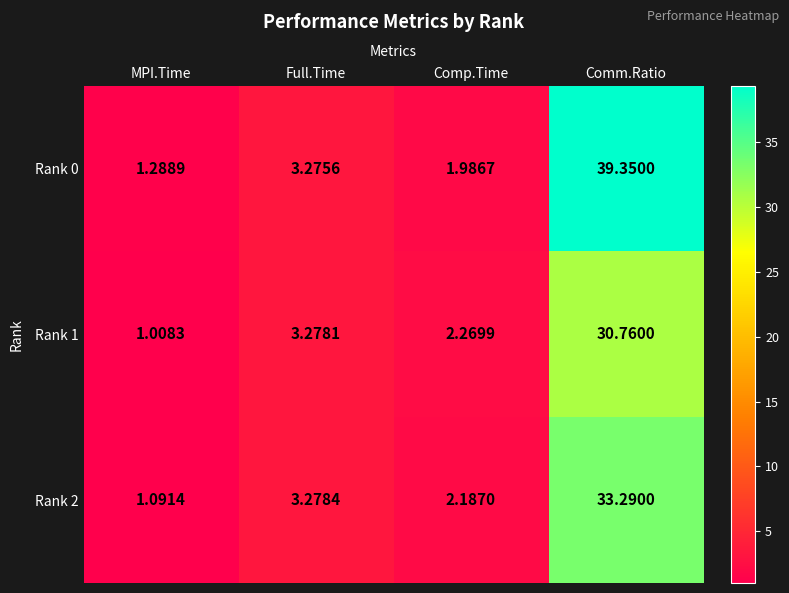

At which category is the sum across all series the highest?

Comm.Ratio